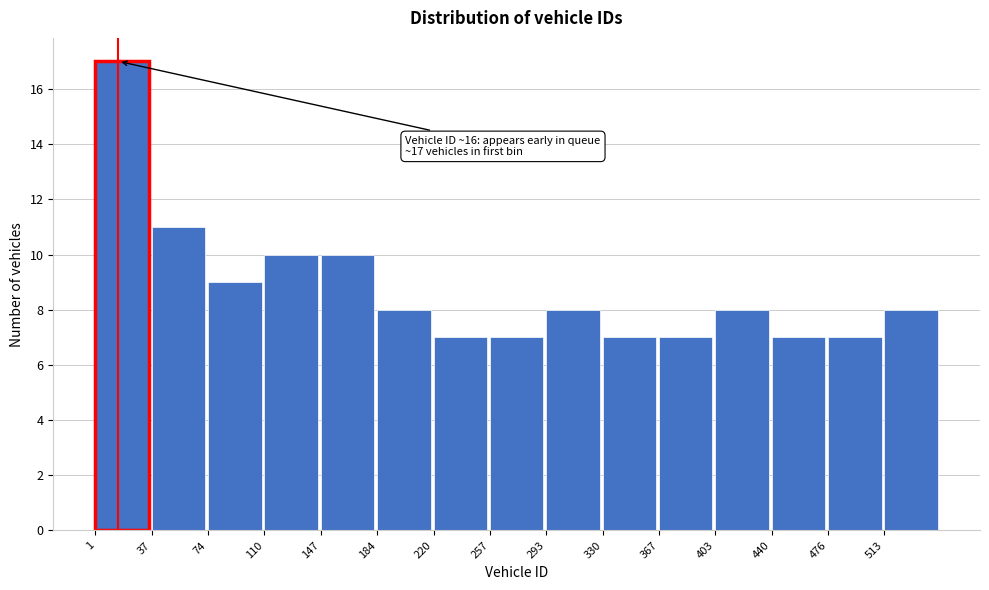

Which range on the x-axis has the tallest bar?

0 to 40